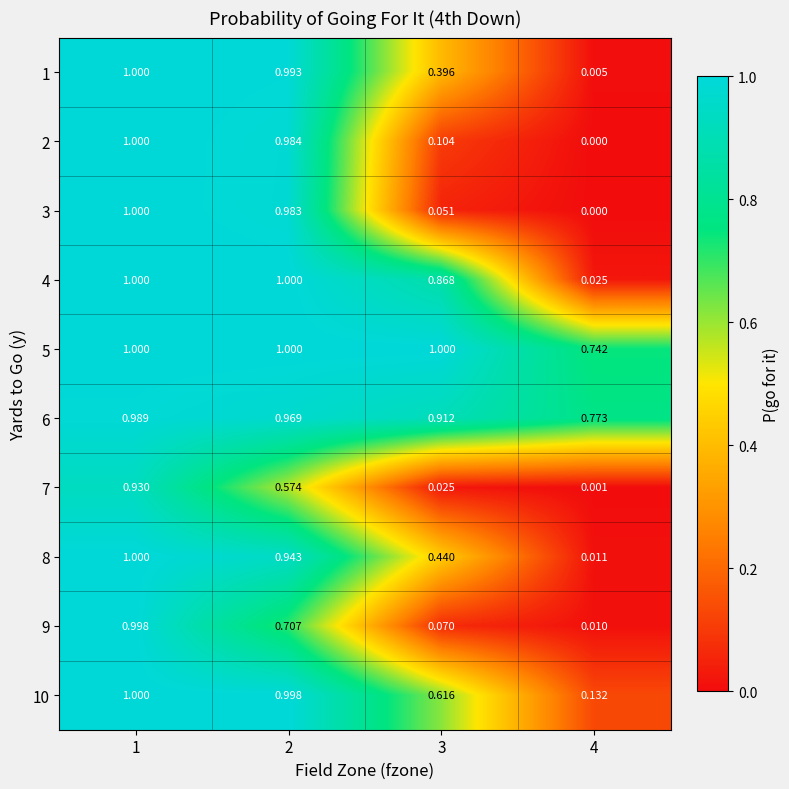

What is the spread (max minus min) of values at 3?

1.0